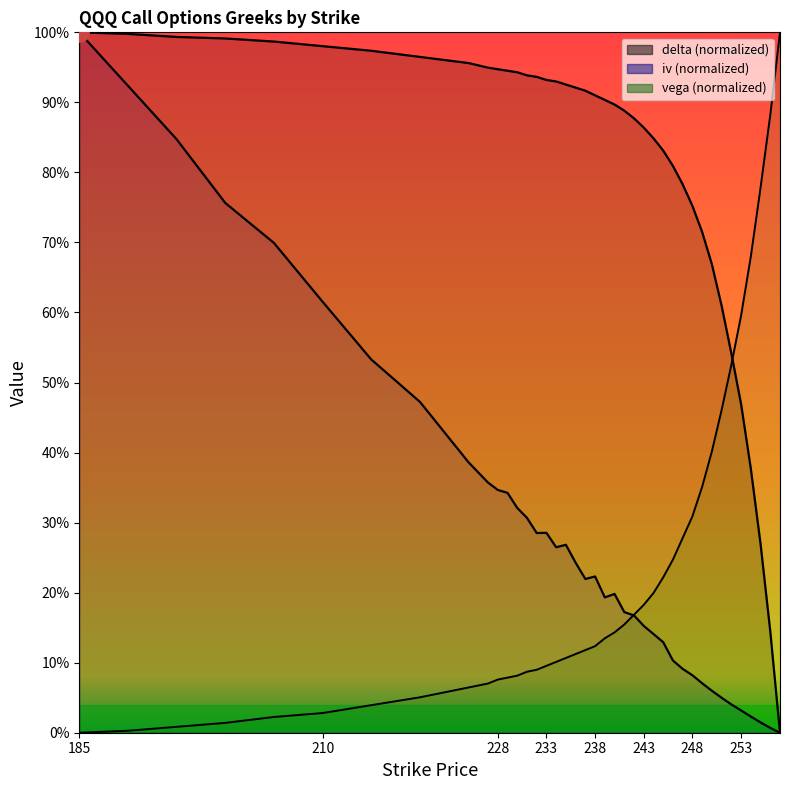

Where is iv nearest to the value 0?

257